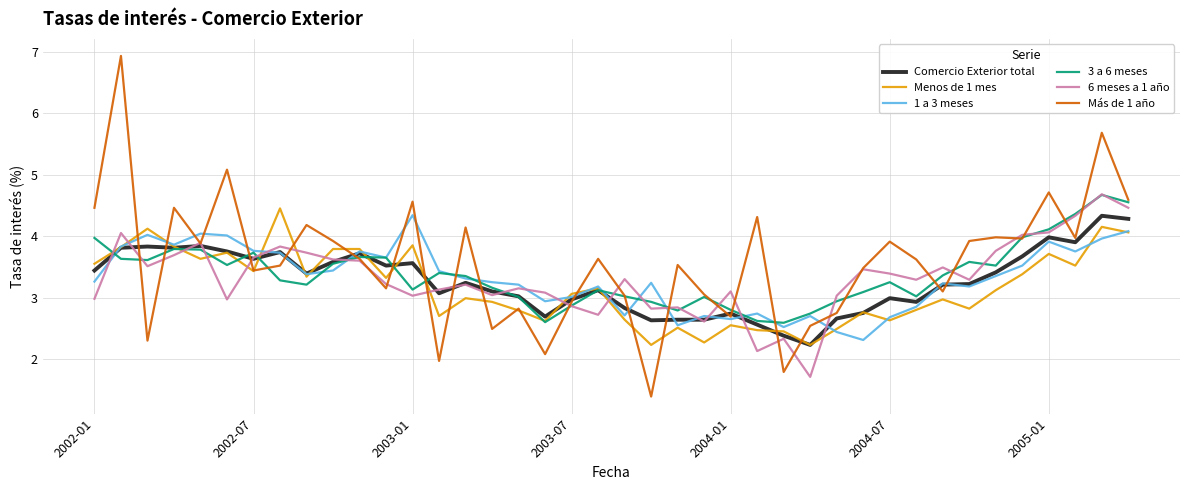

What is the smallest value displayed?

1.4